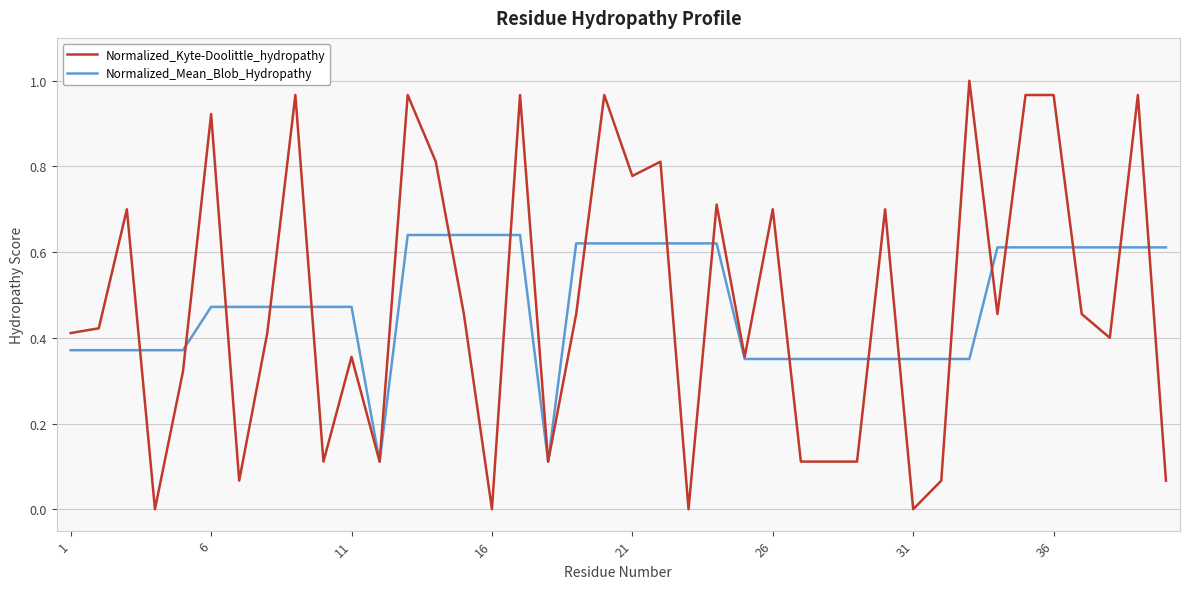

Which series has the widest spread of values?

Normalized_Kyte-Doolittle_hydropathy